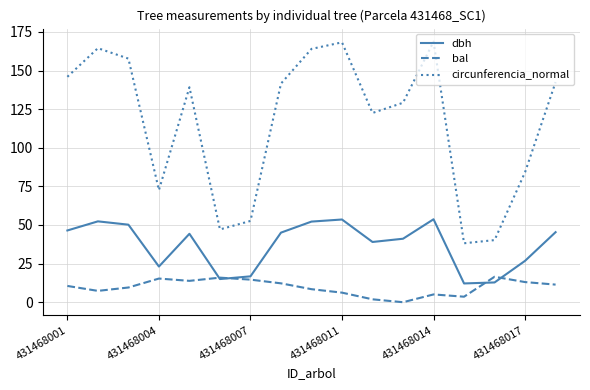

What is the maximum value shown in the chart?

168.7